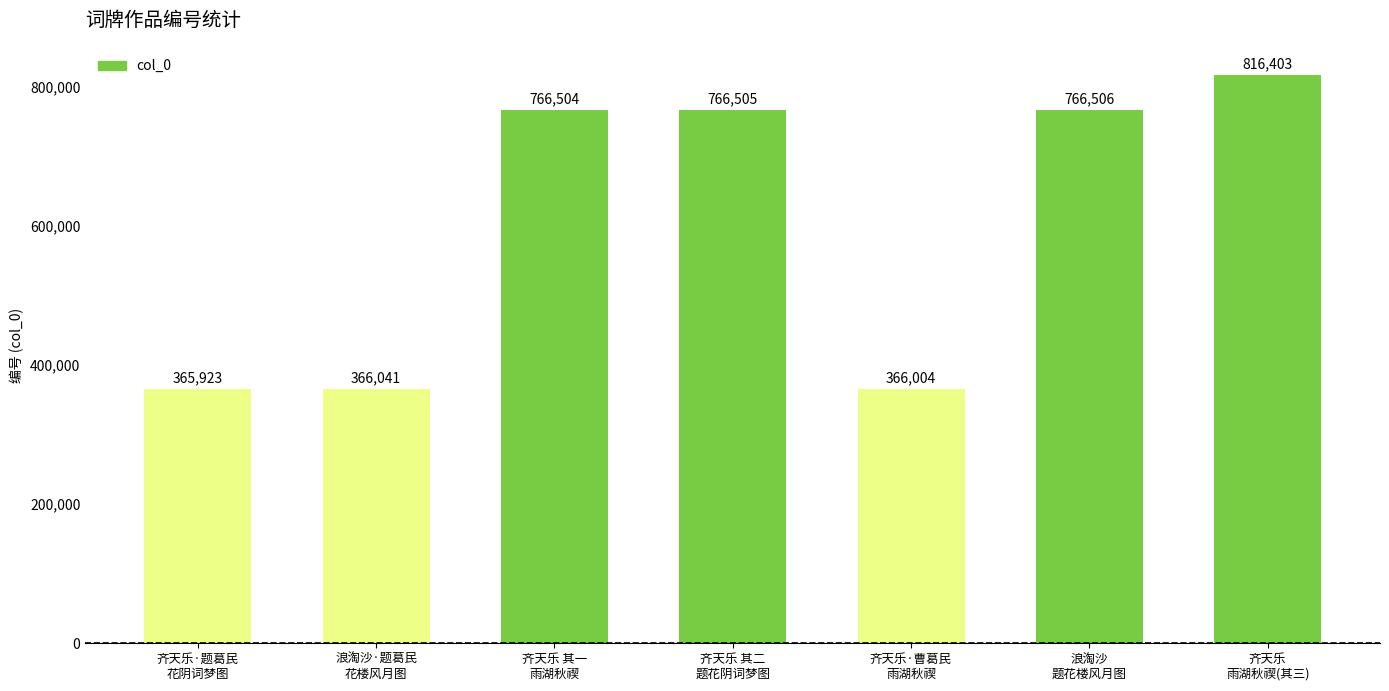

Count the number of categories in the chart.

7